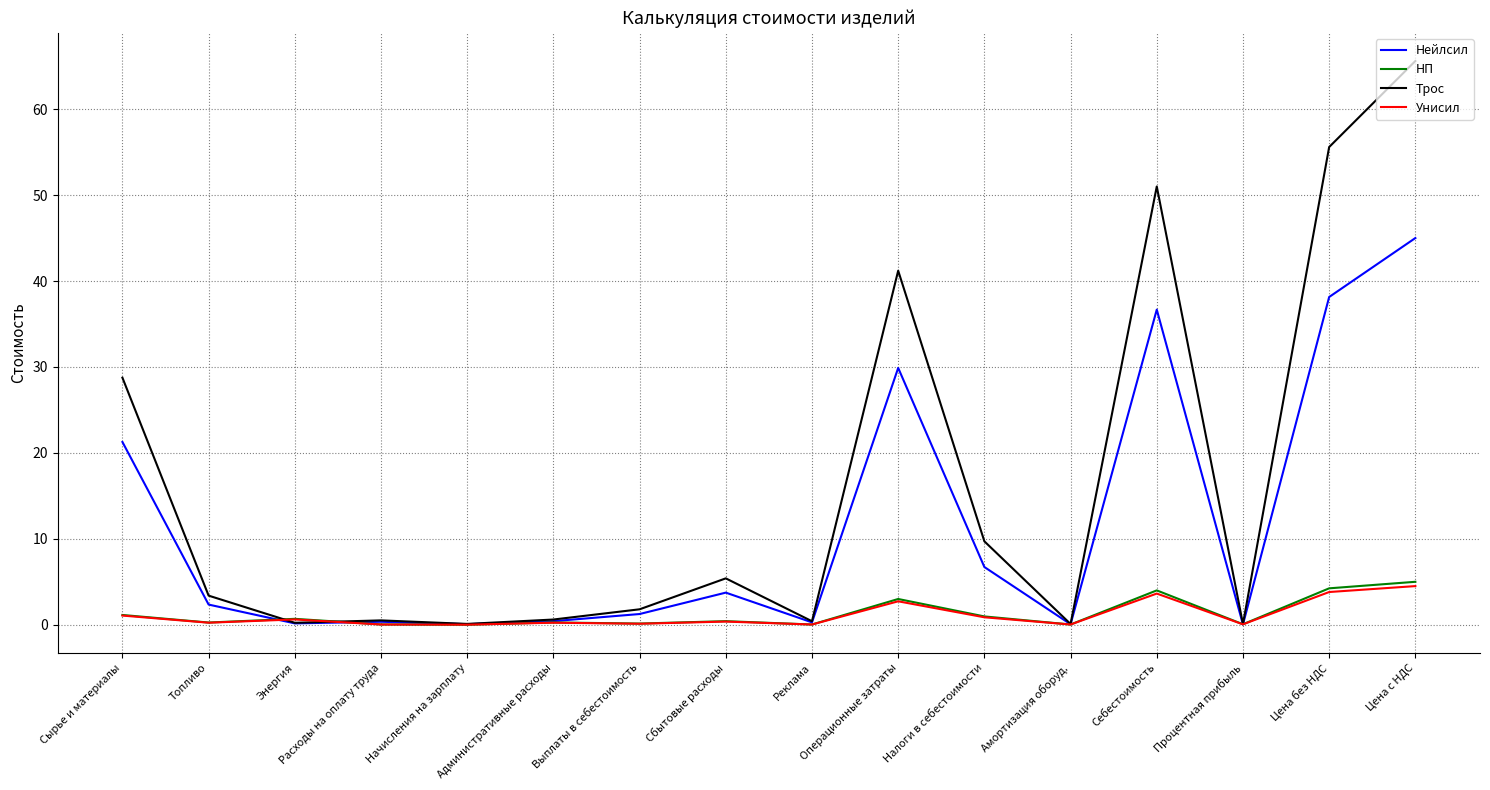

At which category is the sum across all series the highest?

Цена с НДС